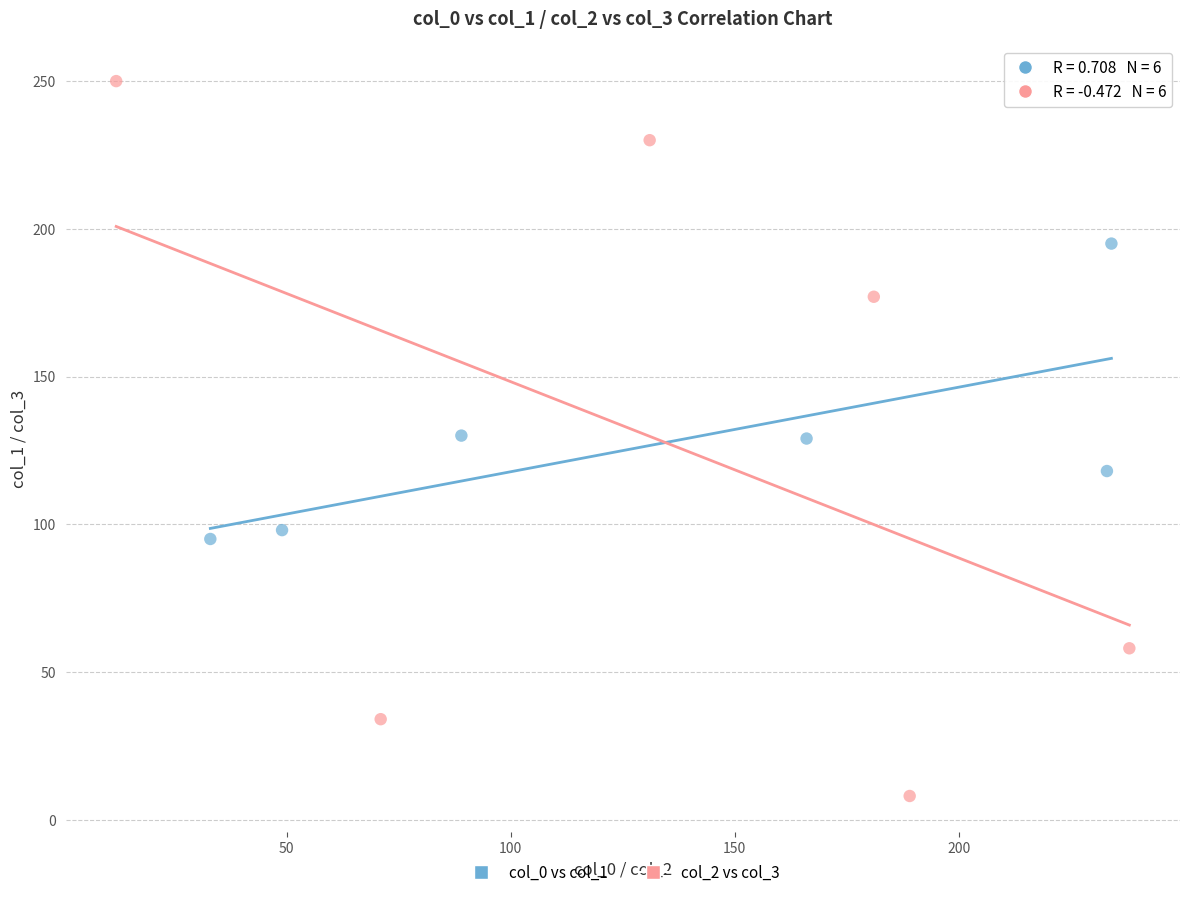

Which series contains the highest Y value?

col_2 vs col_3